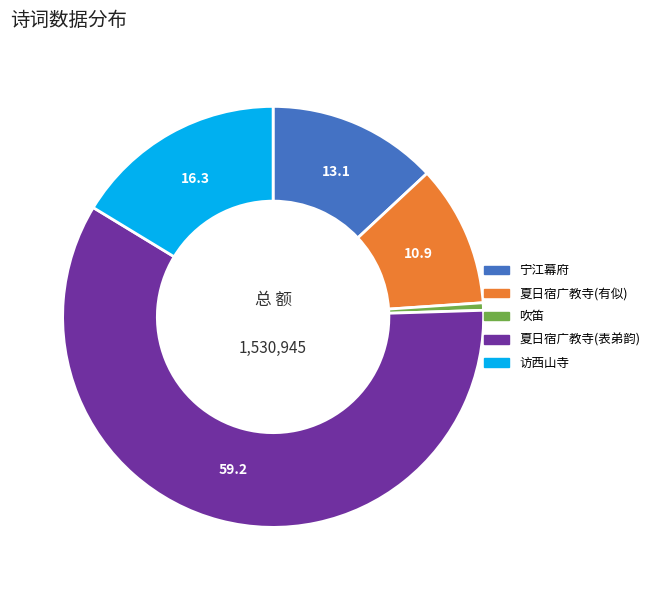

Does any single category account for the majority?

Yes